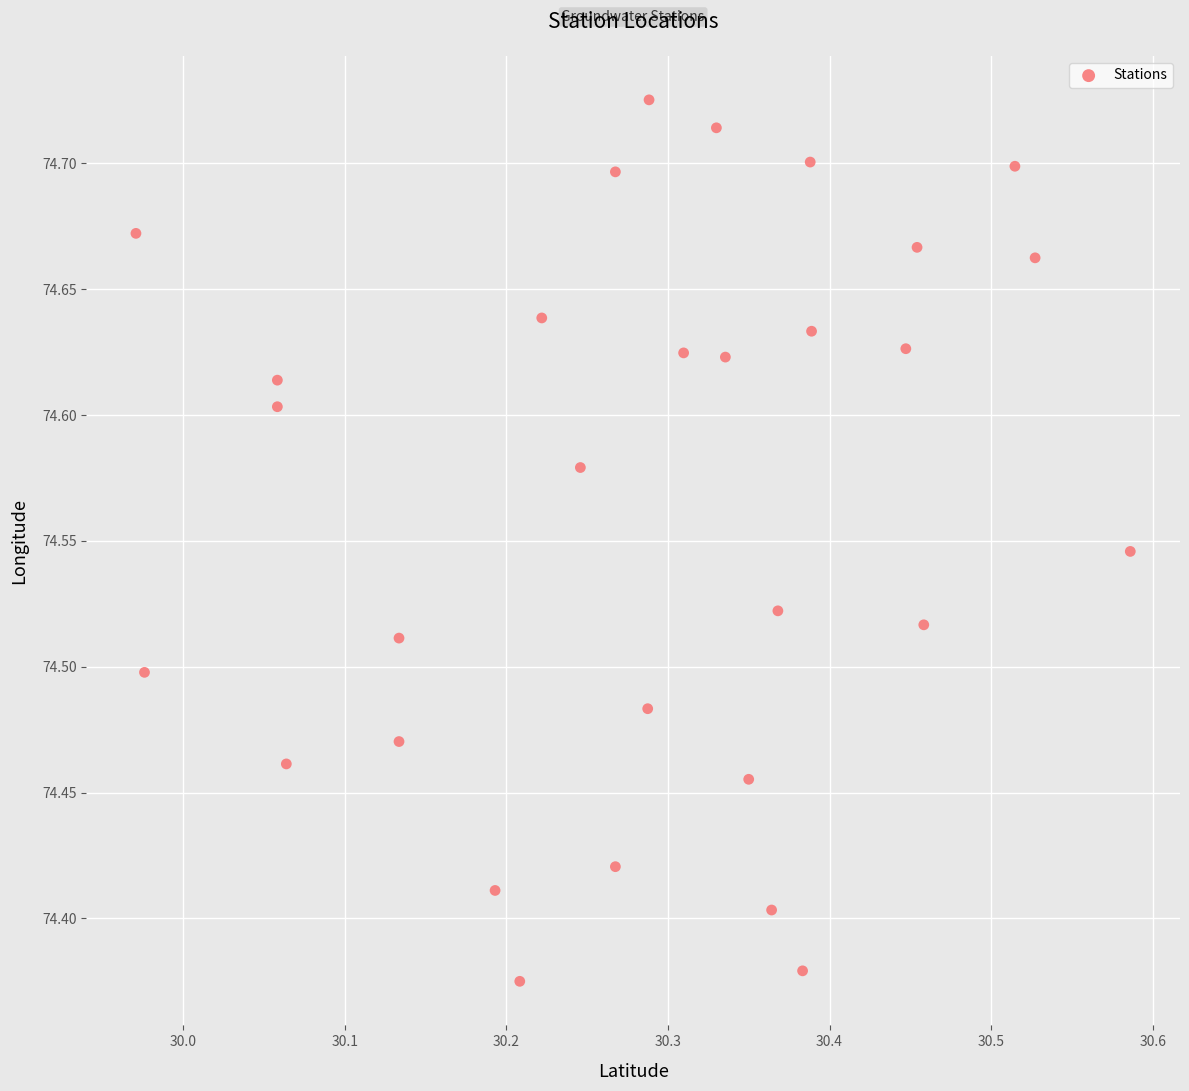

What is the range of X values (max minus min)?

0.6